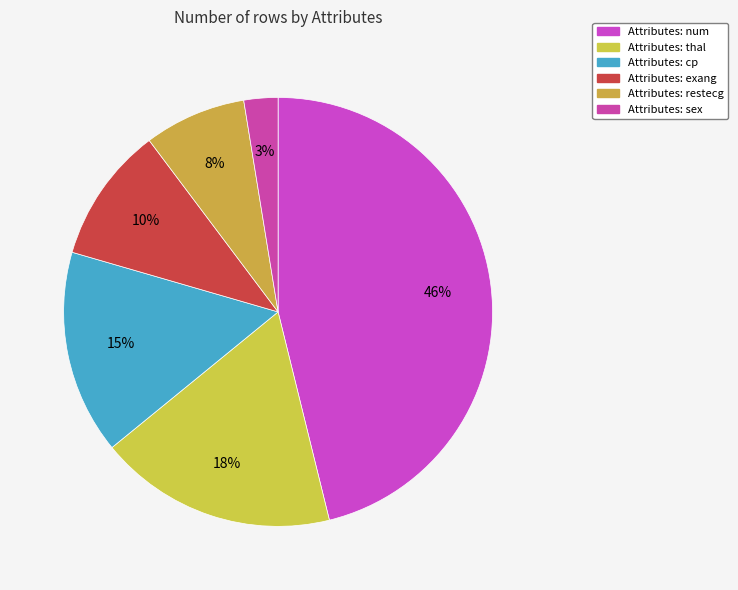

Does any single category account for the majority?

No